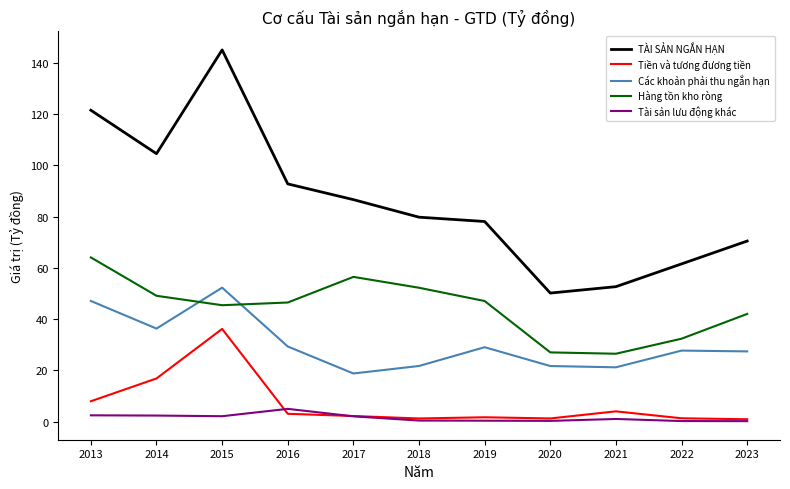

What value does the Tiền và tương đương tiền series have at 2021?

4.0